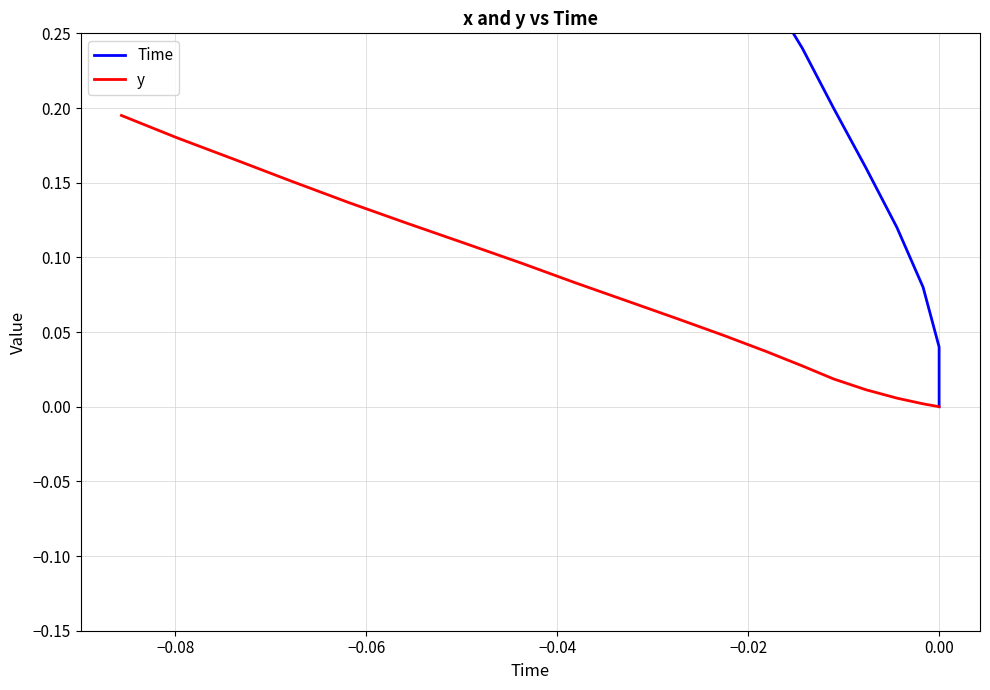

Reading left to right, transcribe all the data shown in this chart.

Time: 0.0	0.0	0.1	0.1	0.2	0.2	0.2	0.3	0.3	0.4	0.4	0.4	0.5	0.5	0.6	0.6	0.6	0.7	0.7	0.8
y: 0.0	0.0	0.0	0.0	0.0	0.0	0.0	0.0	0.0	0.1	0.1	0.1	0.1	0.1	0.1	0.1	0.2	0.2	0.2	0.2